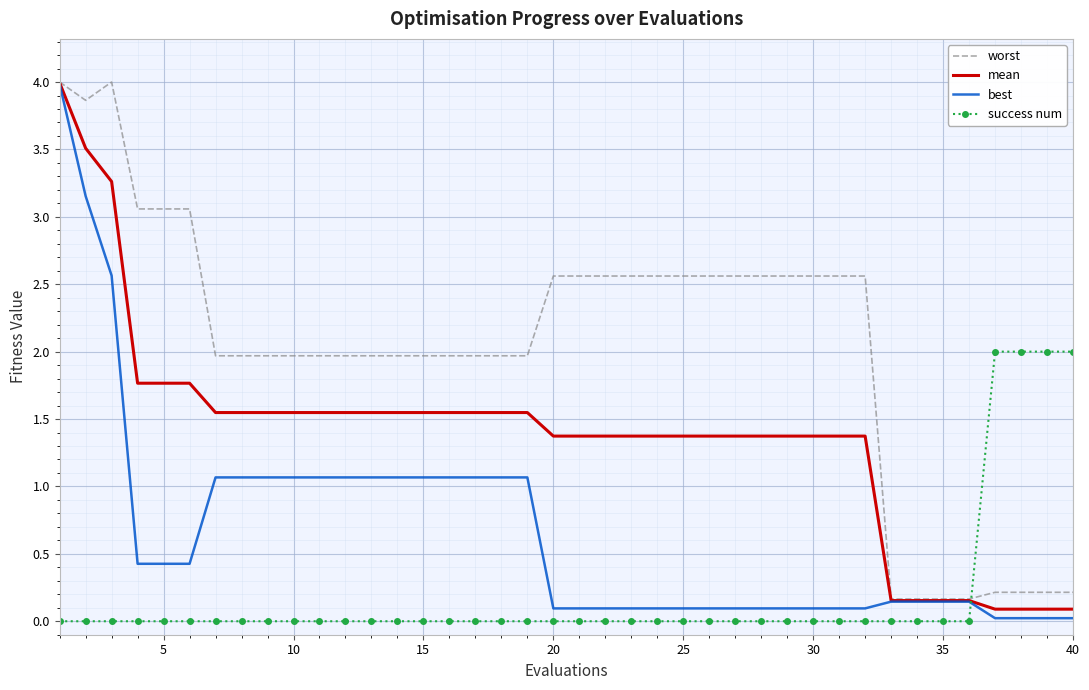

What are all the series names shown in the legend?

worst, mean, best, success num